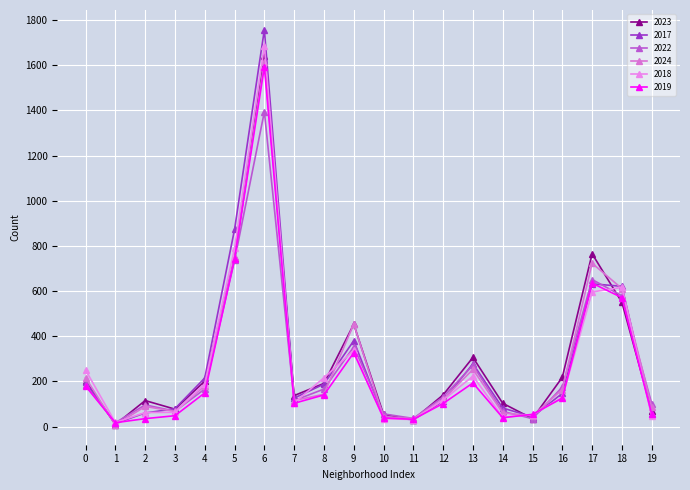

At which category does the chart reach its minimum across all series?

1